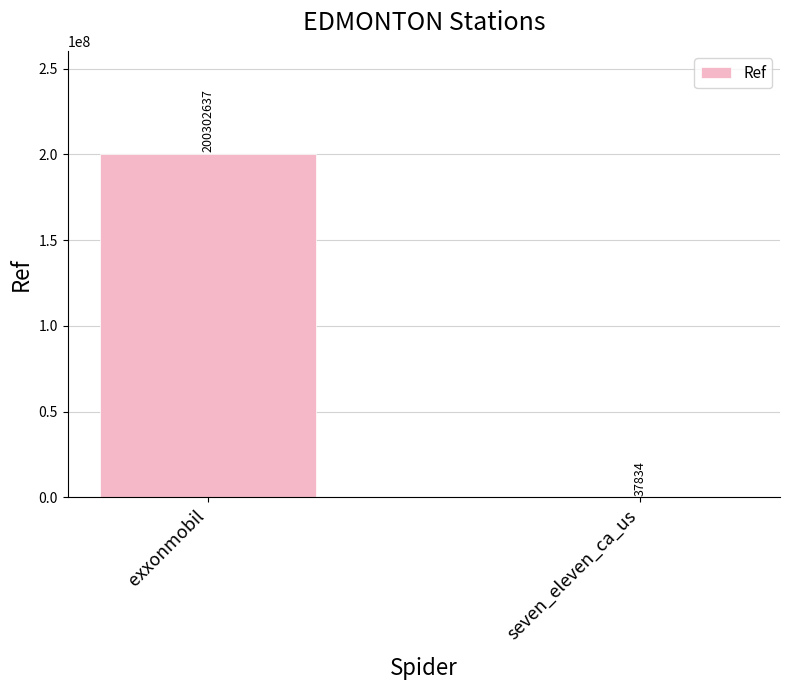

Count the number of categories in the chart.

2